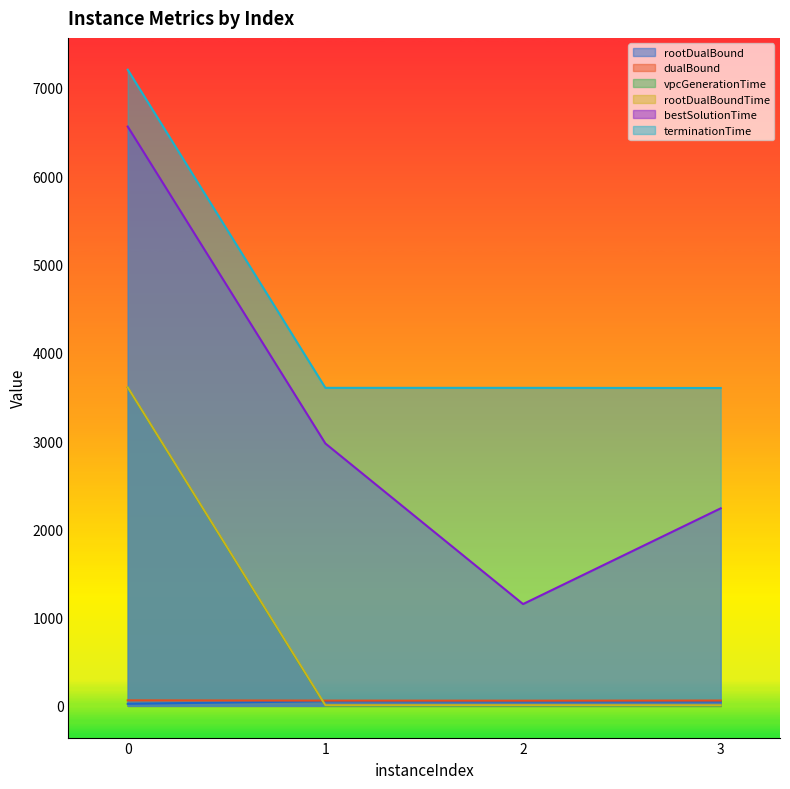

Reading right to left, list all the values displayed in this chart.

rootDualBound: 3=50.0	2=50.0	1=52.8	0=23.4
dualBound: 3=60.5	2=58.9	1=59.8	0=62.6
vpcGenerationTime: 3=1.2	2=2.9	1=2.9	0=3607.1
rootDualBoundTime: 3=6.4	2=7.5	1=7.2	0=3608.5
bestSolutionTime: 3=2238.0	2=1153.5	1=2972.7	0=6562.9
terminationTime: 3=3601.2	2=3602.9	1=3602.9	0=7207.1